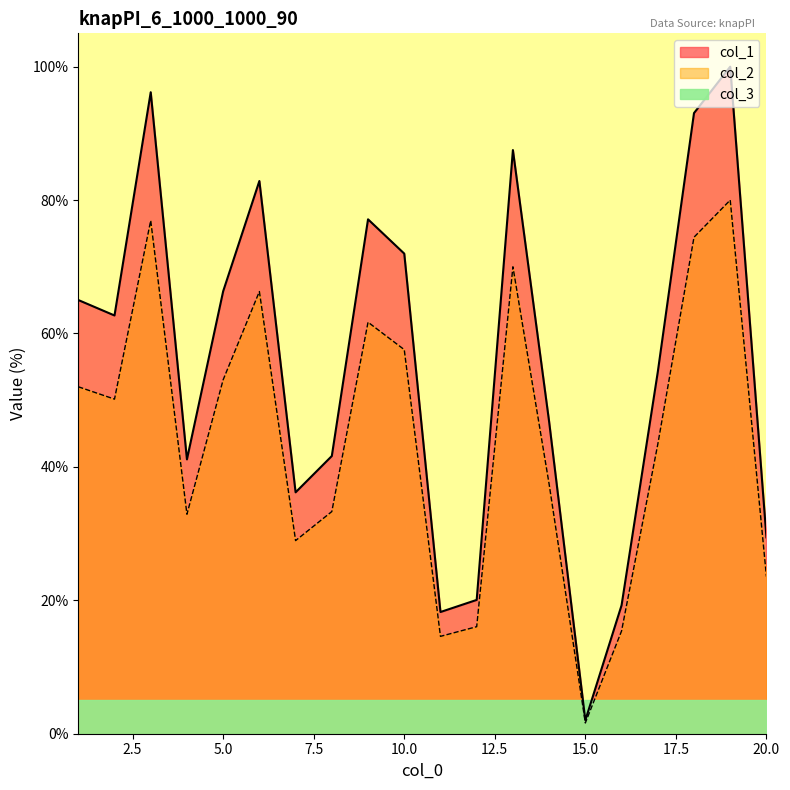

What is the maximum value shown in the chart?

100.0